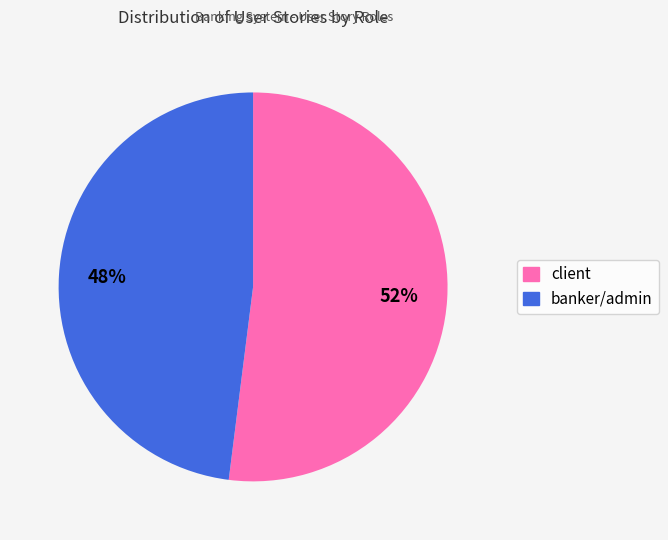

Is there a majority slice in this chart?

Yes